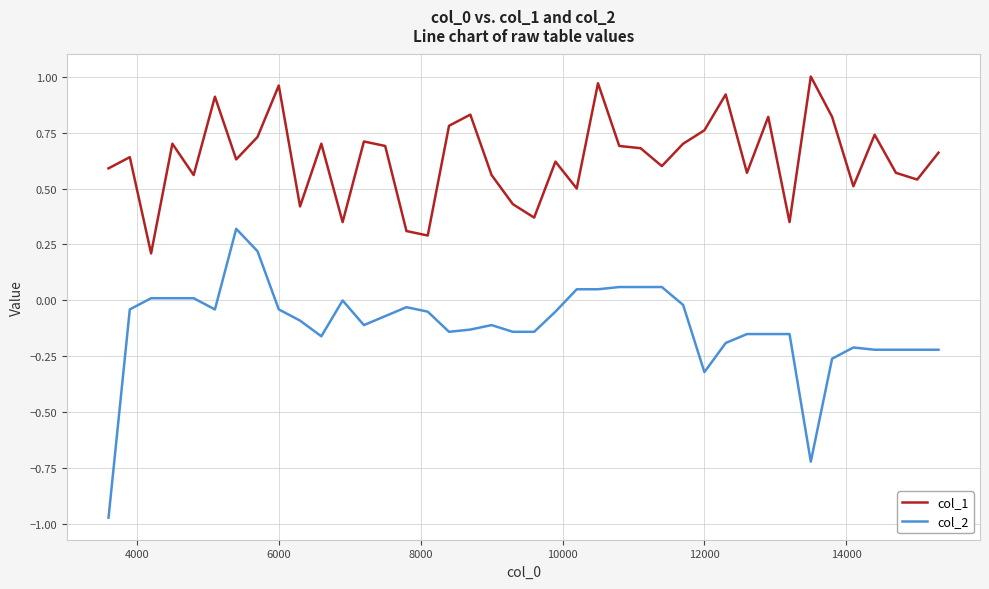

At how many categories does at least one series exceed 0?

40